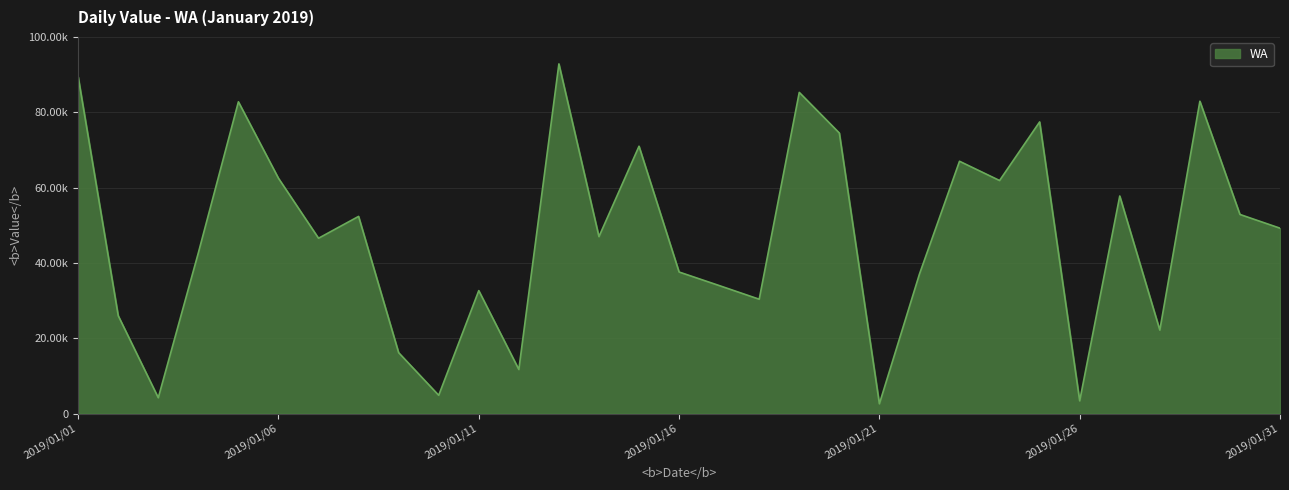

What is the sum of all values?

1458297